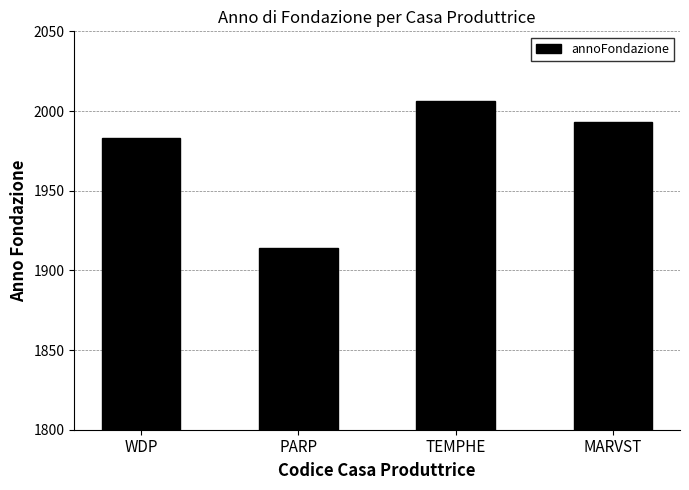

At which category does the chart reach its peak across all series?

TEMPHE